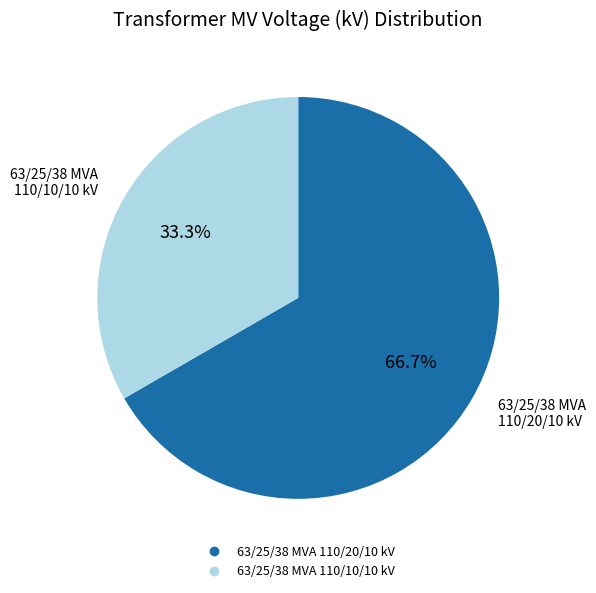

Which has a higher value, 63/25/38 MVA 110/20/10 kV or 63/25/38 MVA 110/10/10 kV?

63/25/38 MVA 110/20/10 kV